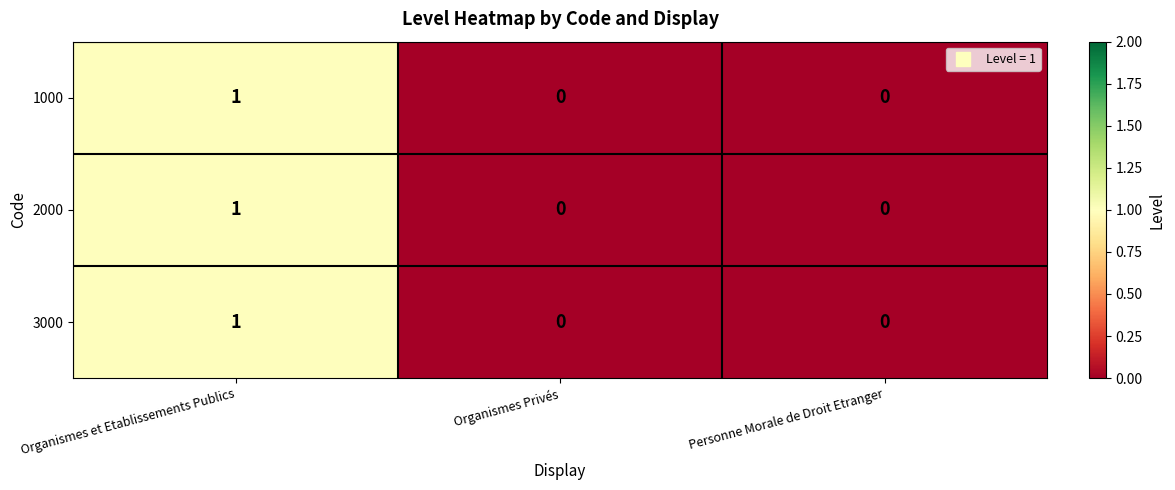

At which category is the sum across all series the highest?

Organismes et Etablissements Publics